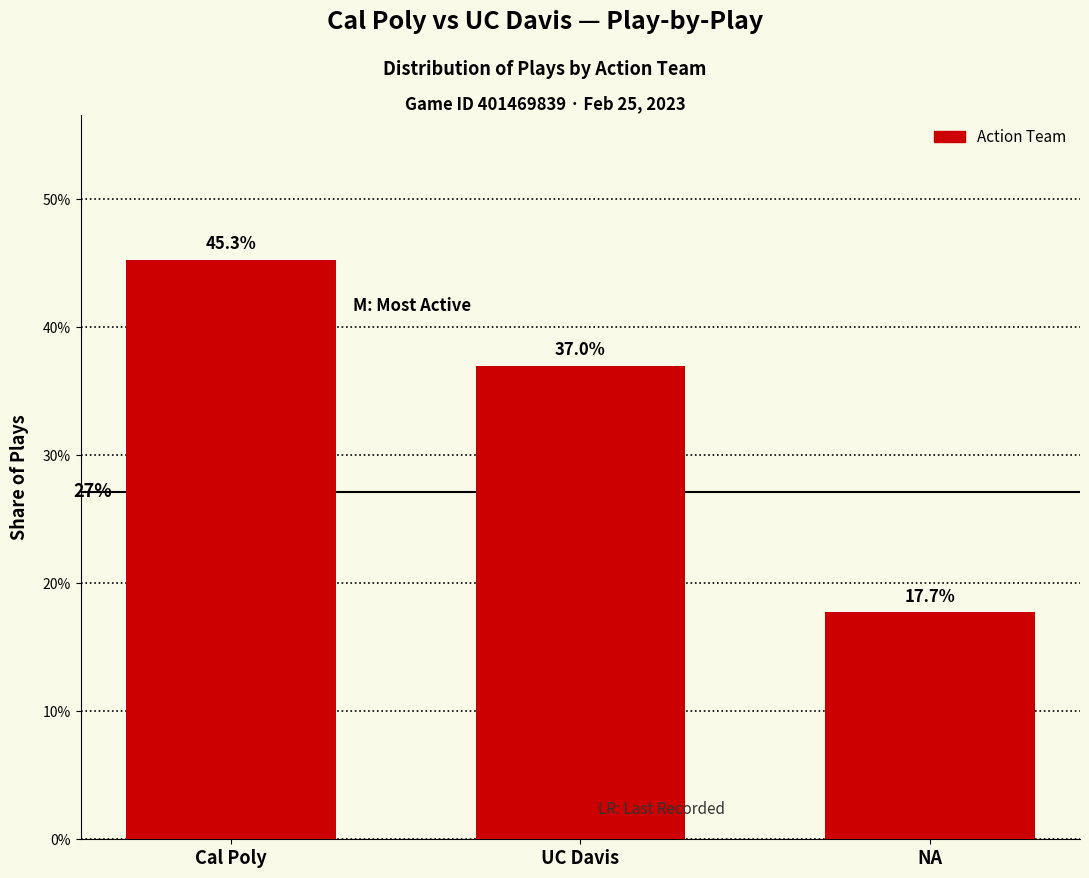

Does the chart contain any negative values?

No